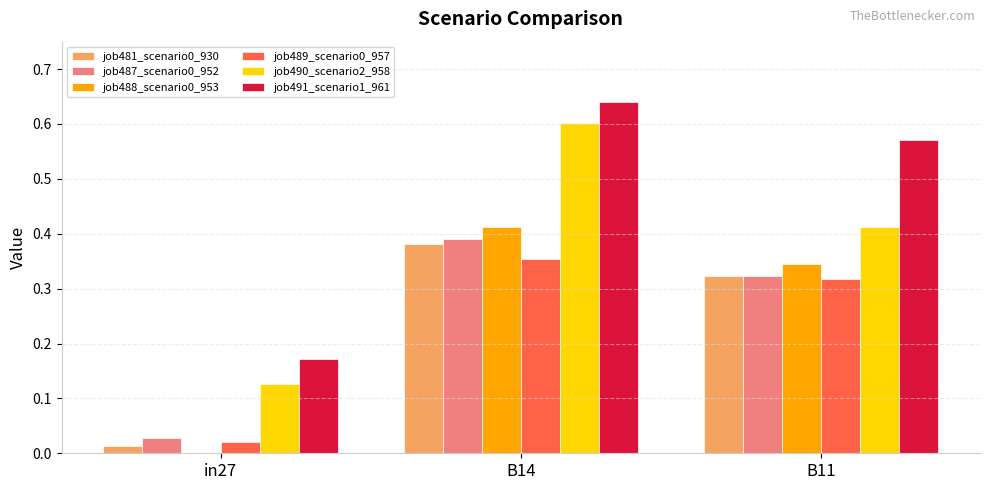

How many job488_scenario0_953 values are between 0 and 1?

3